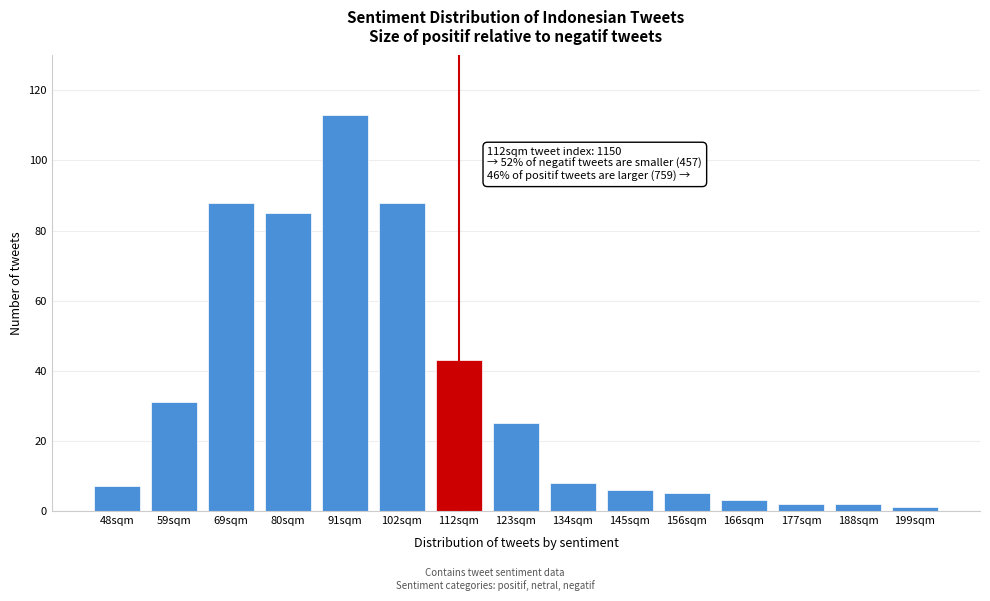

Reading right to left, transcribe all the data shown in this chart.

199sqm=1	188sqm=2	177sqm=2	166sqm=3	156sqm=5	145sqm=6	134sqm=8	123sqm=25	112sqm=43	102sqm=88	91sqm=113	80sqm=85	69sqm=88	59sqm=31	48sqm=7